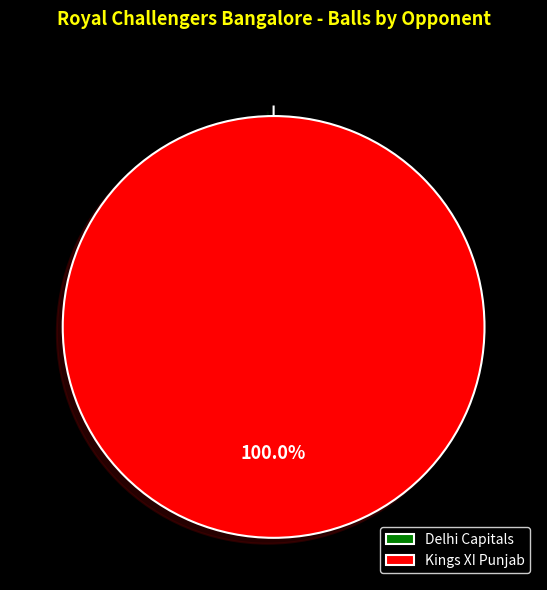

To the nearest percent, what is the difference between the Delhi Capitals and Kings XI Punjab slice percentages?

100%